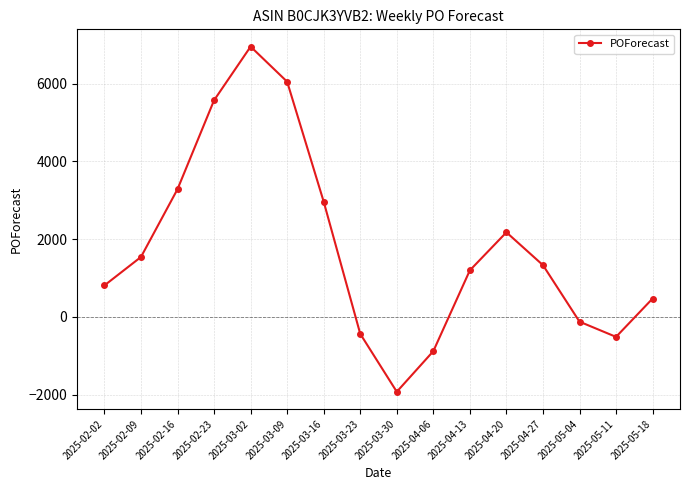

How many values are above zero?

11